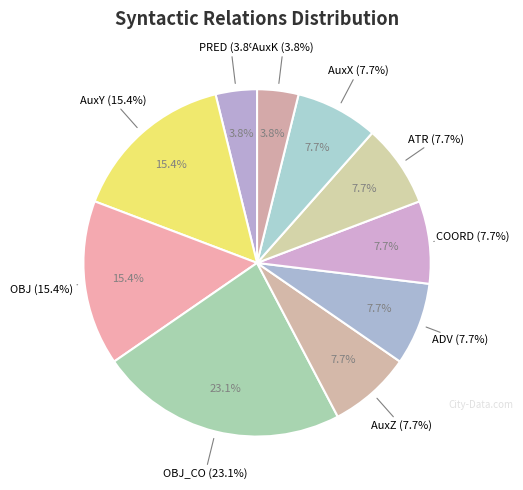

True or false: ATR accounts for 8% of the total.

True